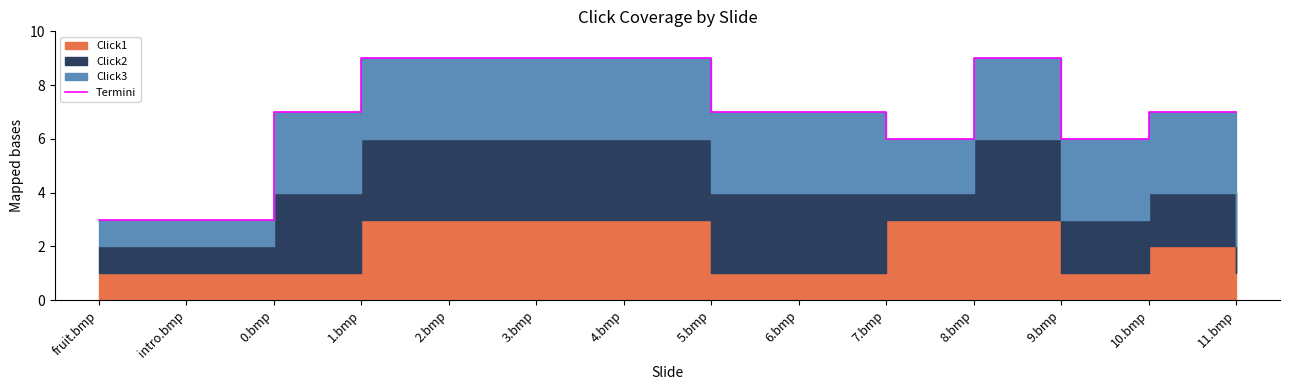

At which category does the data reach its first local peak?

8.bmp